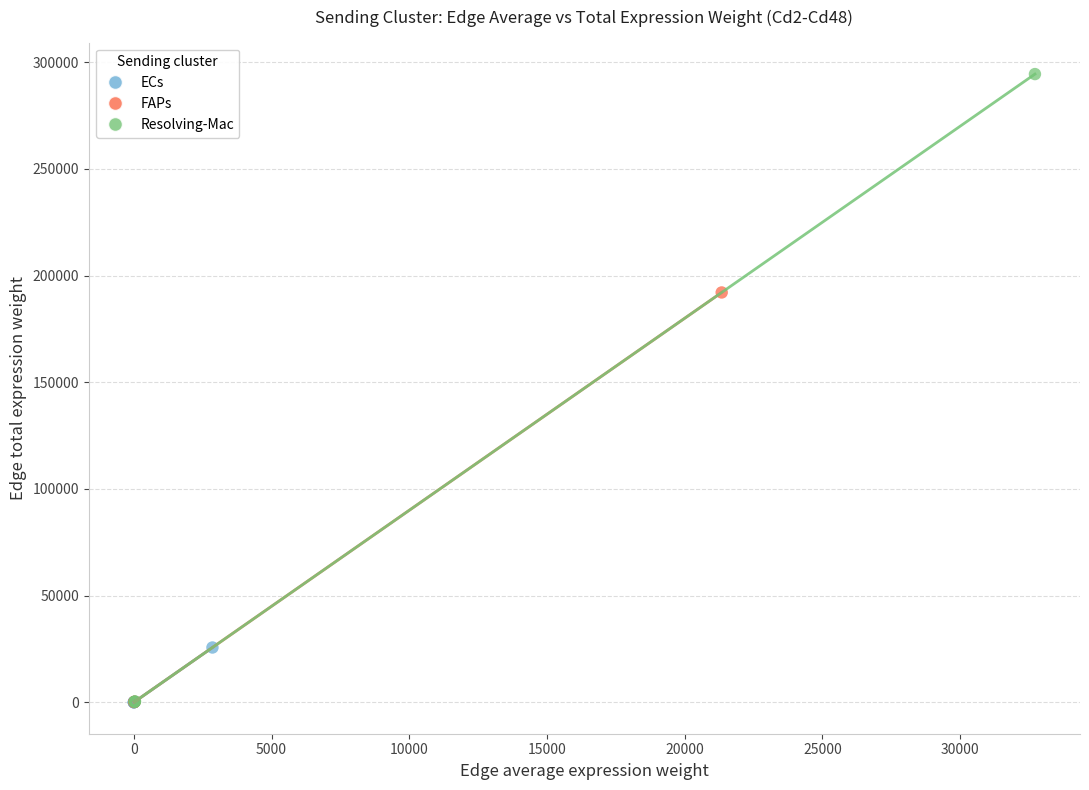

Which series has the largest Y range (max minus min)?

Resolving-Mac